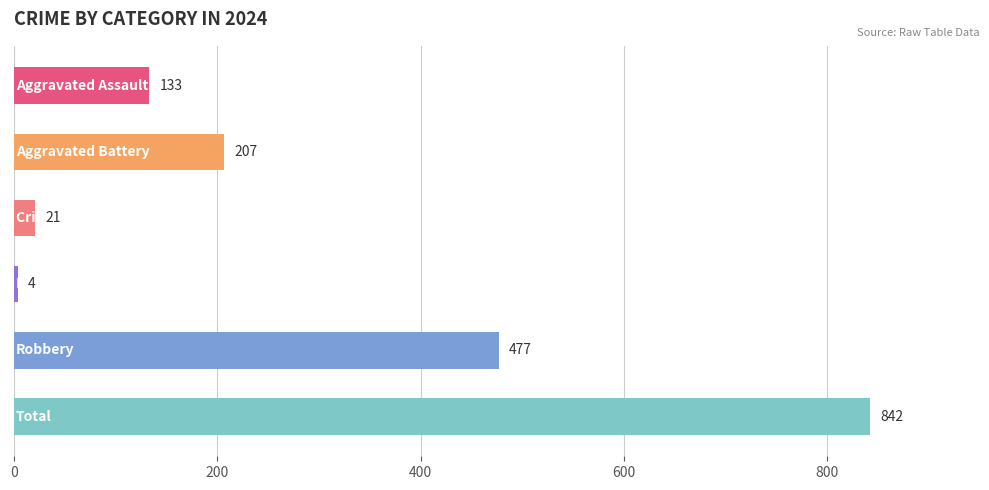

How many series are shown in this chart?

1